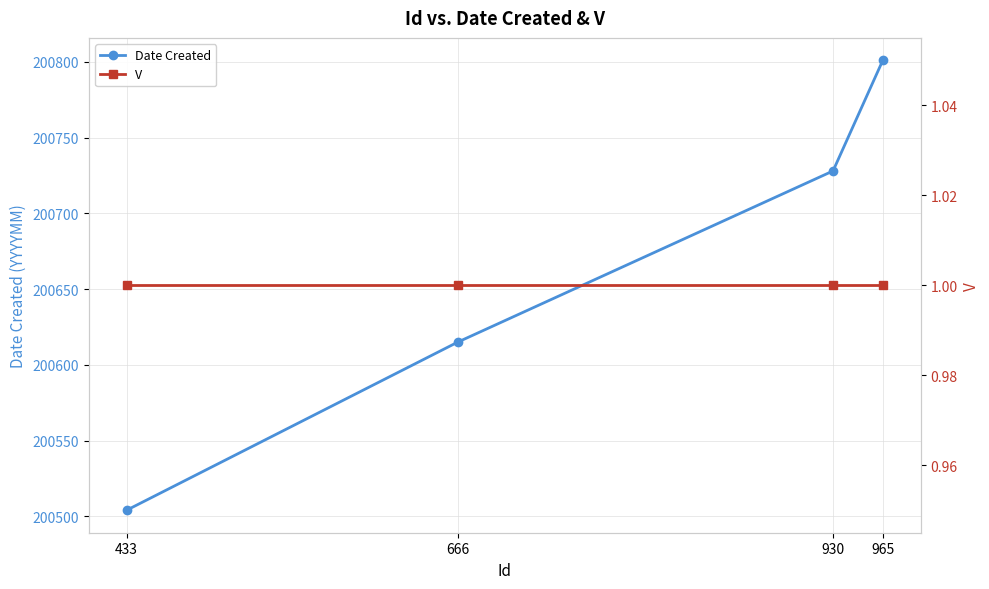

What is the value of the V point at the 4th from the left?

1